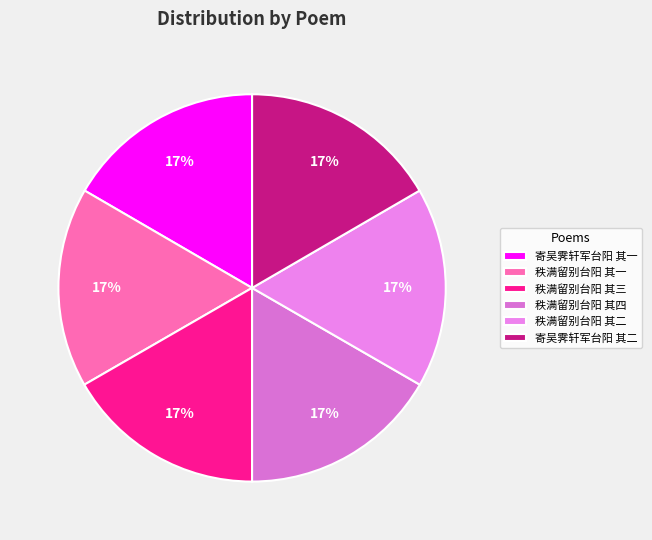

How much of the chart is everything except 秩满留别台阳 其一?

83.3%